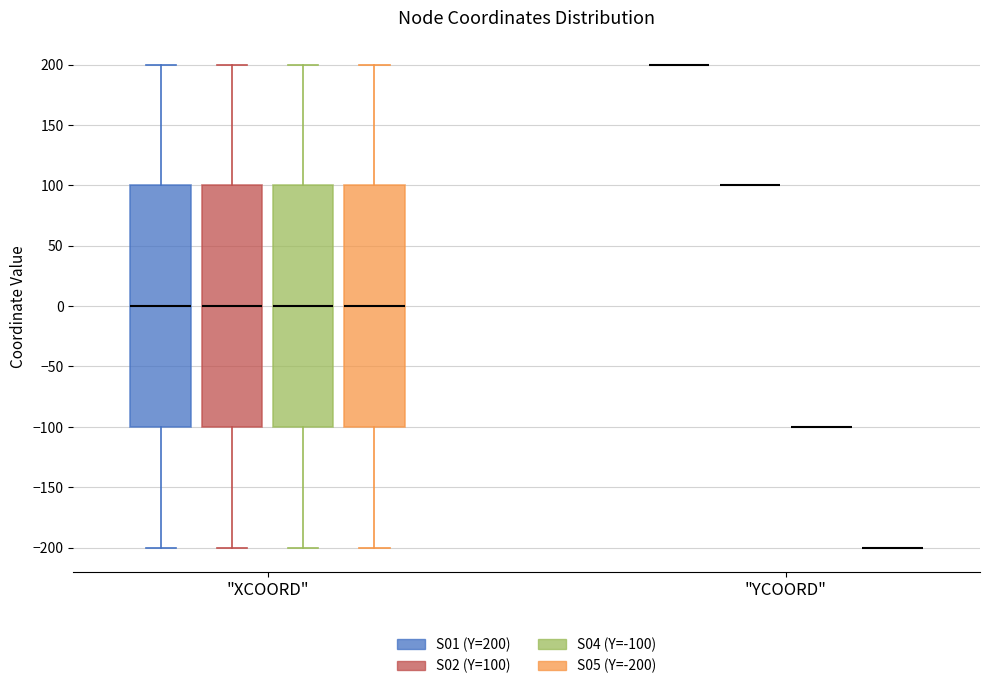

Where does the upper whisker of the box for "XCOORD" (S04 (Y=-100)) end on the y-axis? The values are not printed on the chart, so give them approximately, as read against the axis.

200